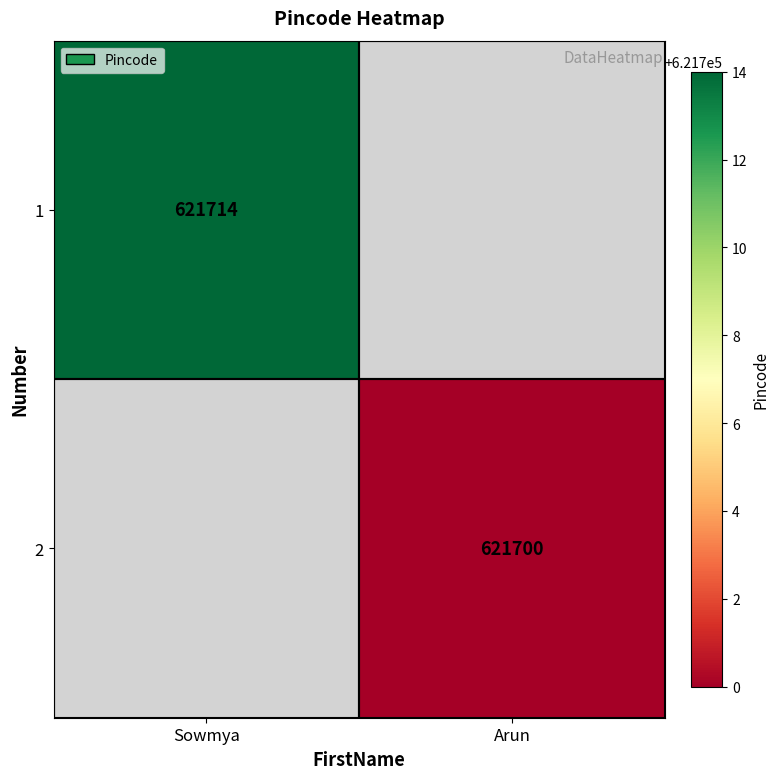

Is the value of 1 at Sowmya greater than the value of 2 at Arun?

Yes